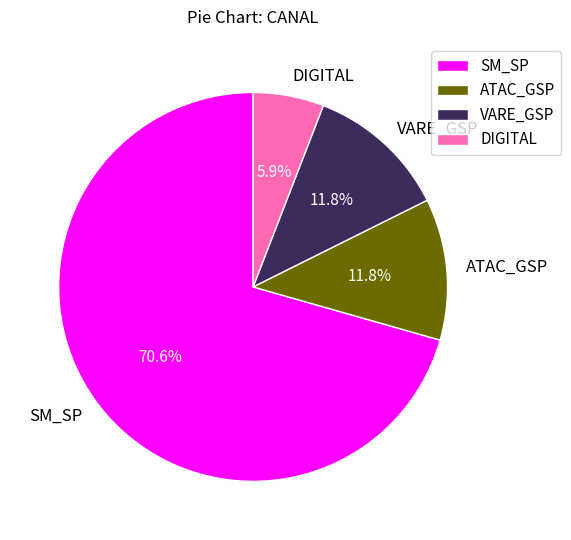

To the nearest percent, what is the difference between the largest and smallest slice percentages?

65%